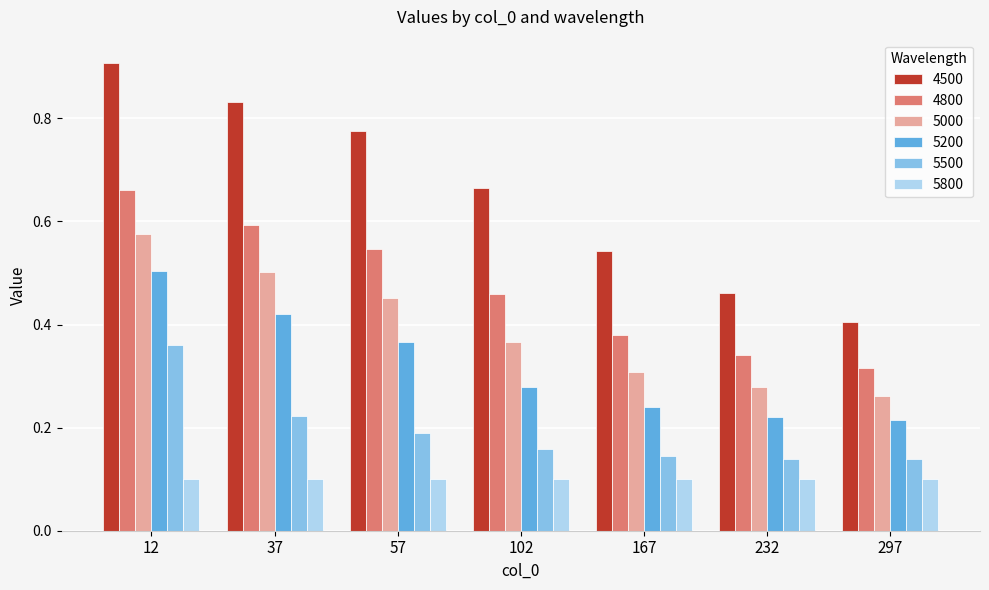

What is the greatest value displayed?

0.9